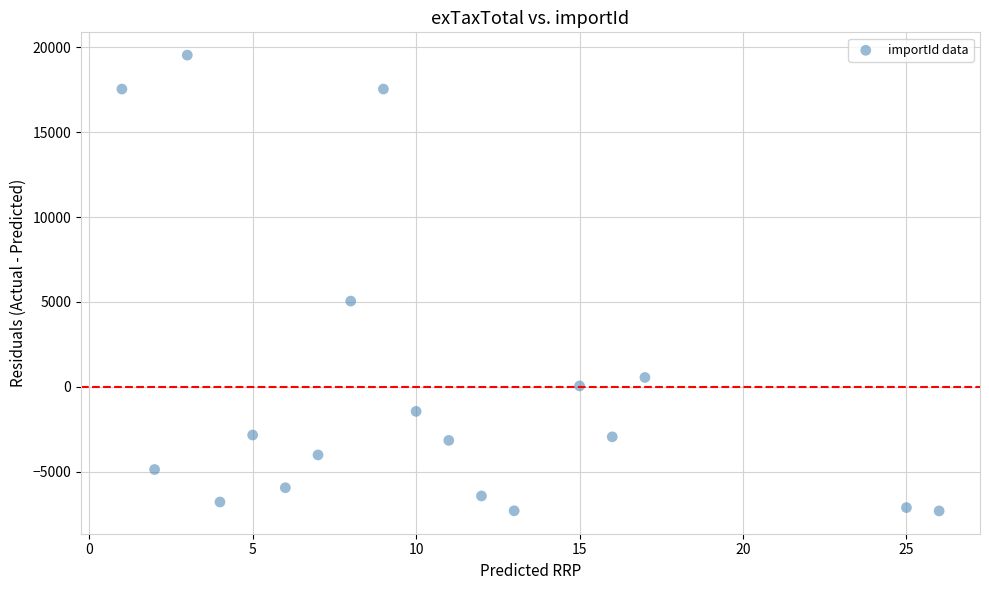

What is the range of X values (max minus min)?

25.0